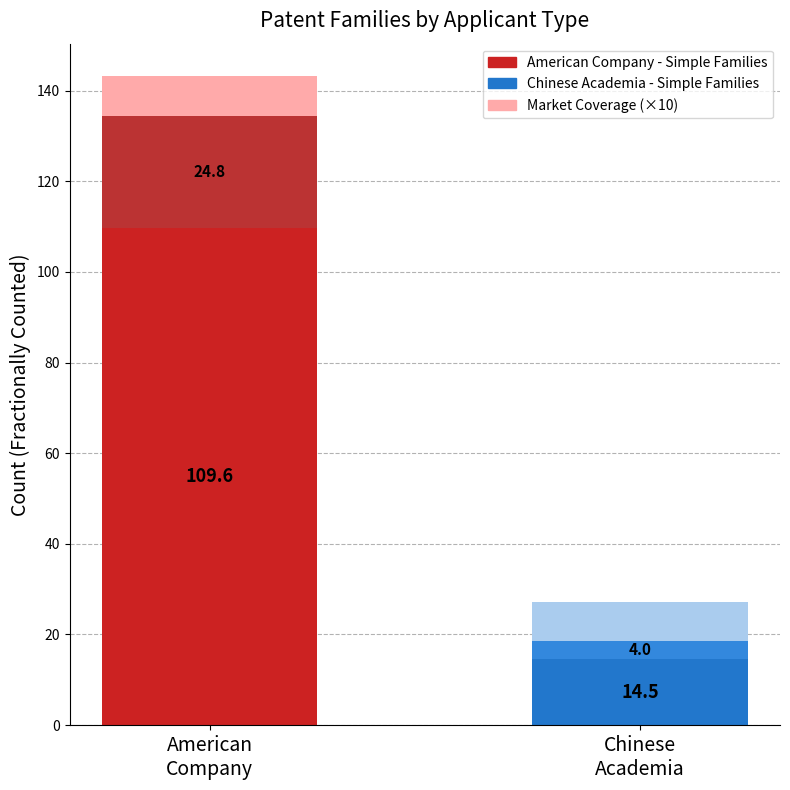

How many series are shown in this chart?

3